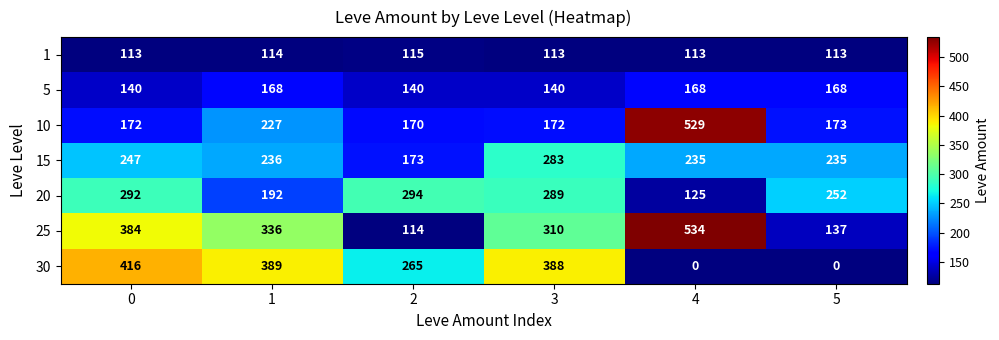

How many series are shown in this chart?

7